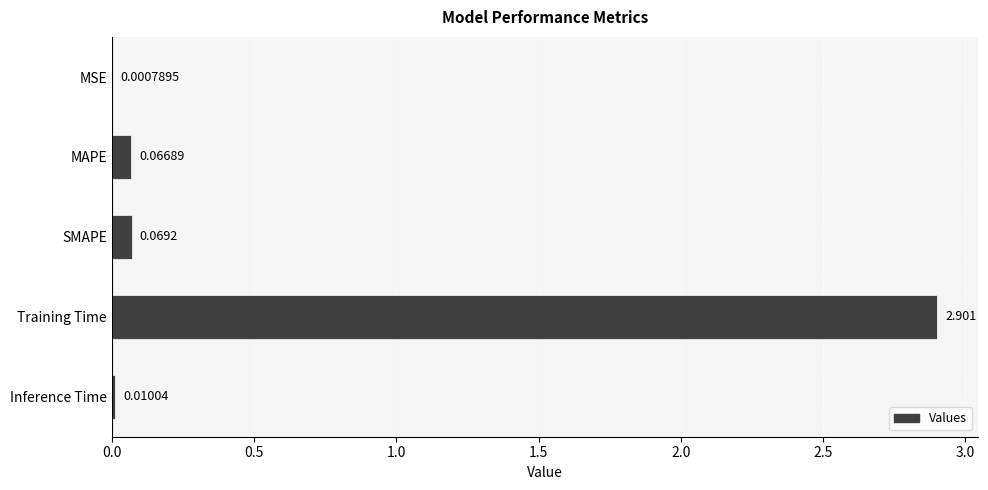

At which label is the value closest to 1?

SMAPE